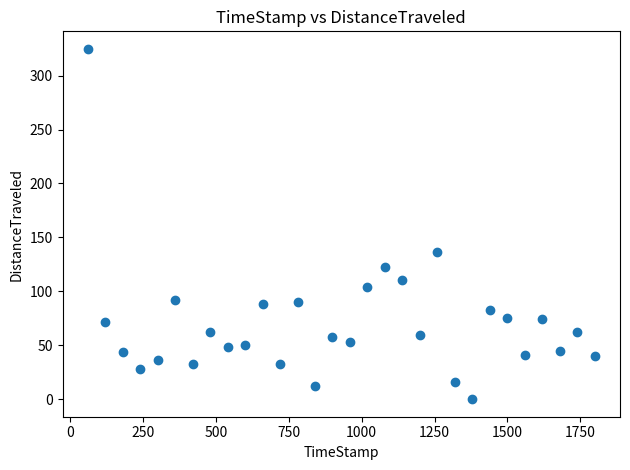

What Y value in the scatter plot is closest to 162?

136.8